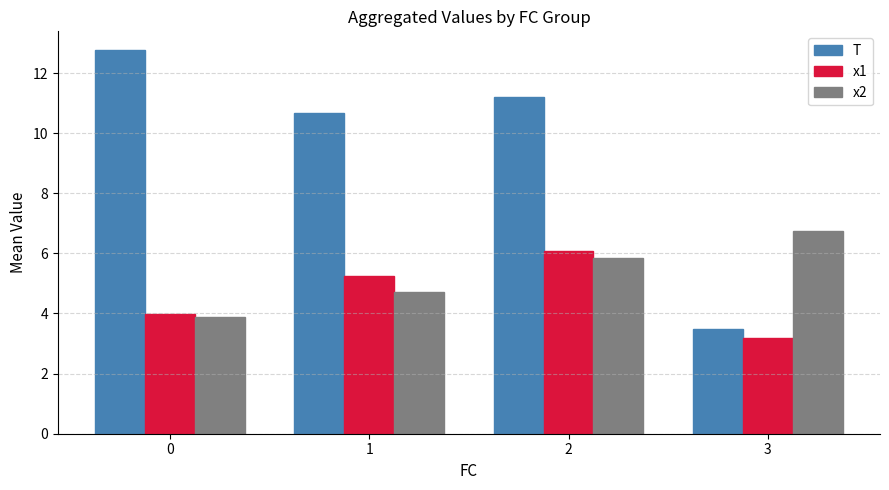

Rank the series at 2 from highest to lowest value.

T, x1, x2